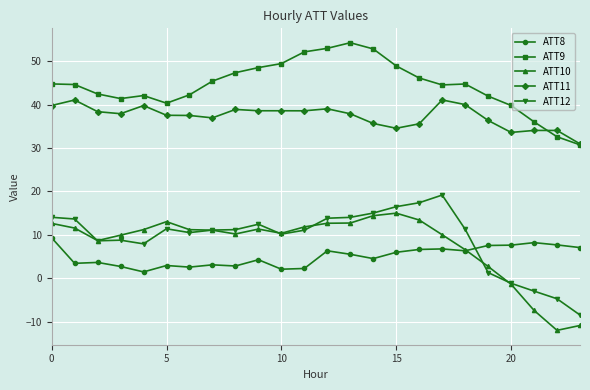

What is the value of the ATT11 point at the 24th from the left?

31.0